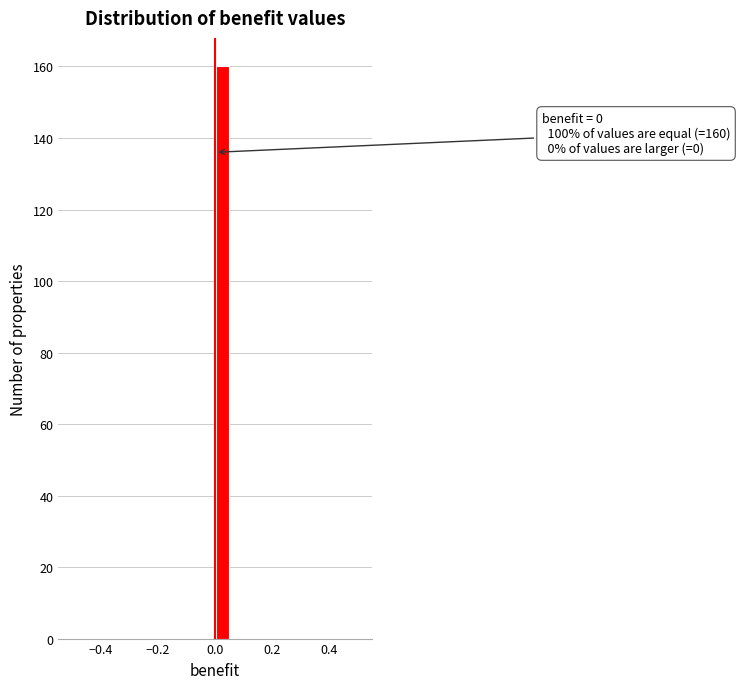

Read against the x-axis, roughly where is the centre of the tallest bar?

0.02